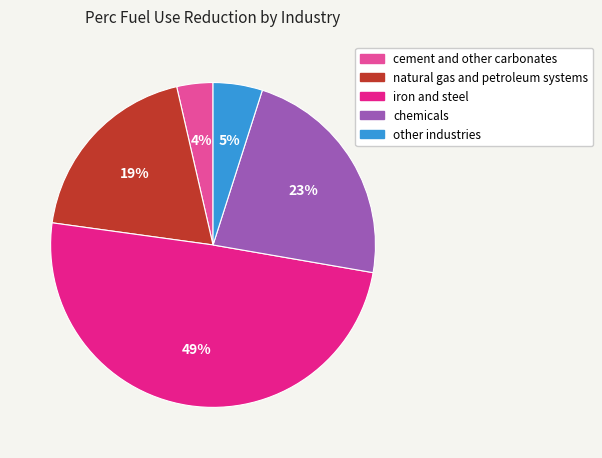

To the nearest percent, what portion does cement and other carbonates represent?

4%